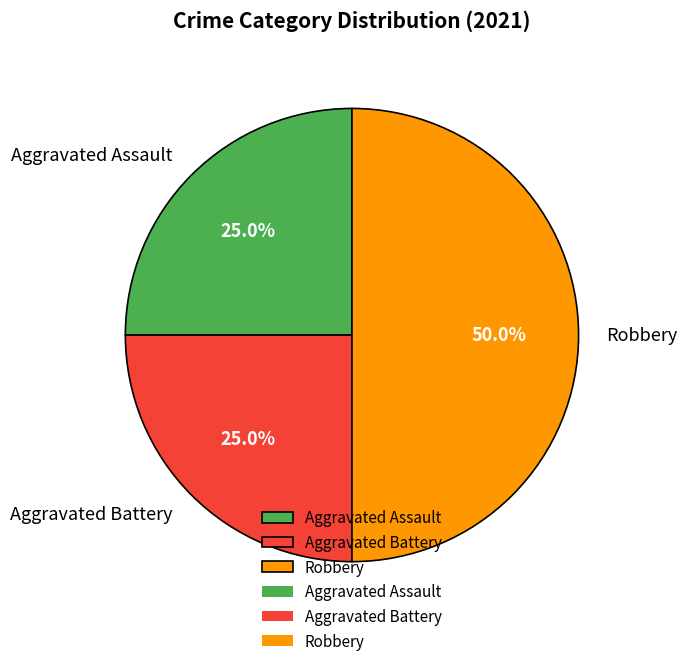

To the nearest percent, what is the difference between the largest and smallest slice percentages?

25%